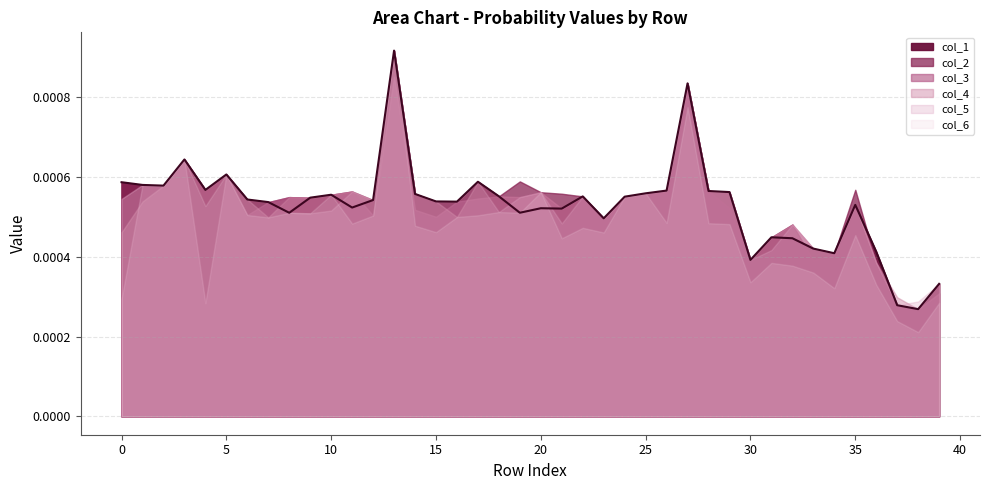

True or false: col_1 and col_5 cross at least once.

True